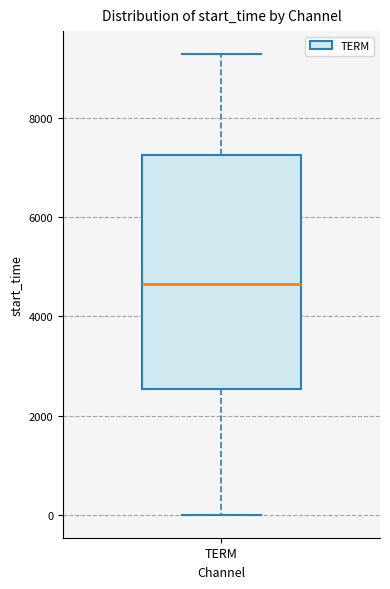

Transcribe this box plot: give where the median line is, the range the box spans, and where the two whiskers end, as read against the y-axis. The values are not printed on the chart, so give them approximately, as read against the axis.

median 4600, box 2600 to 7200, whiskers 0 to 9200